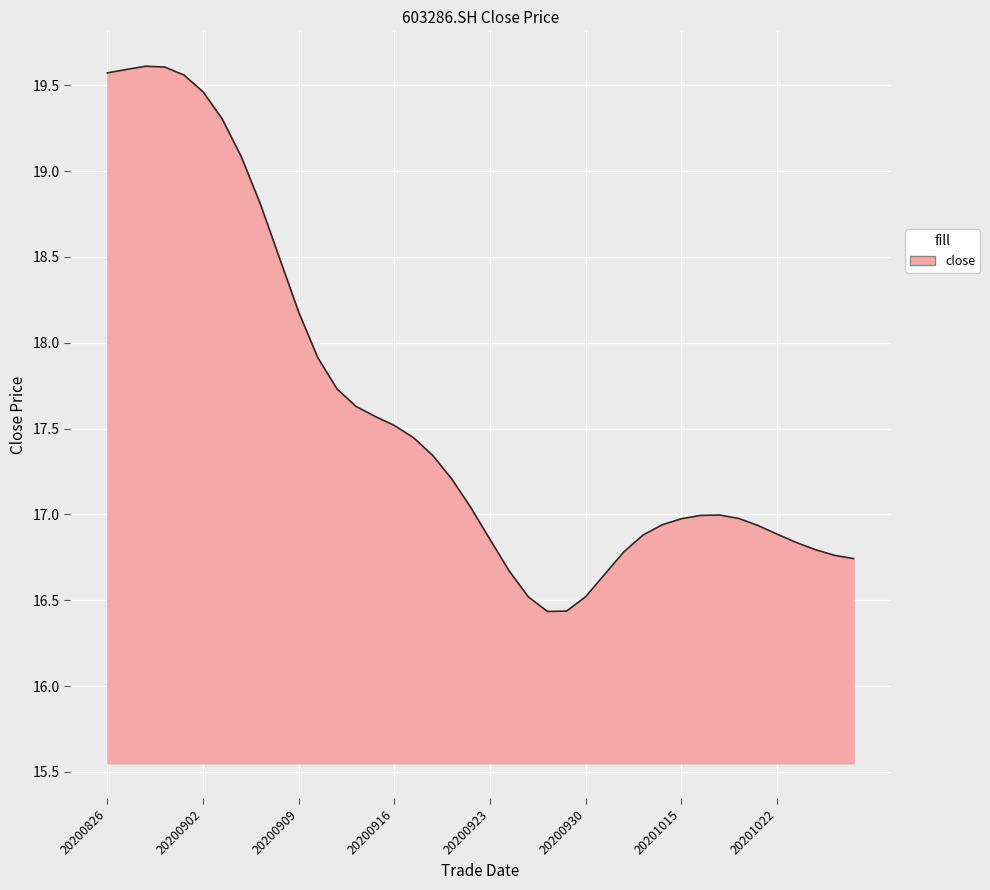

What is the minimum value shown in the chart?

16.4